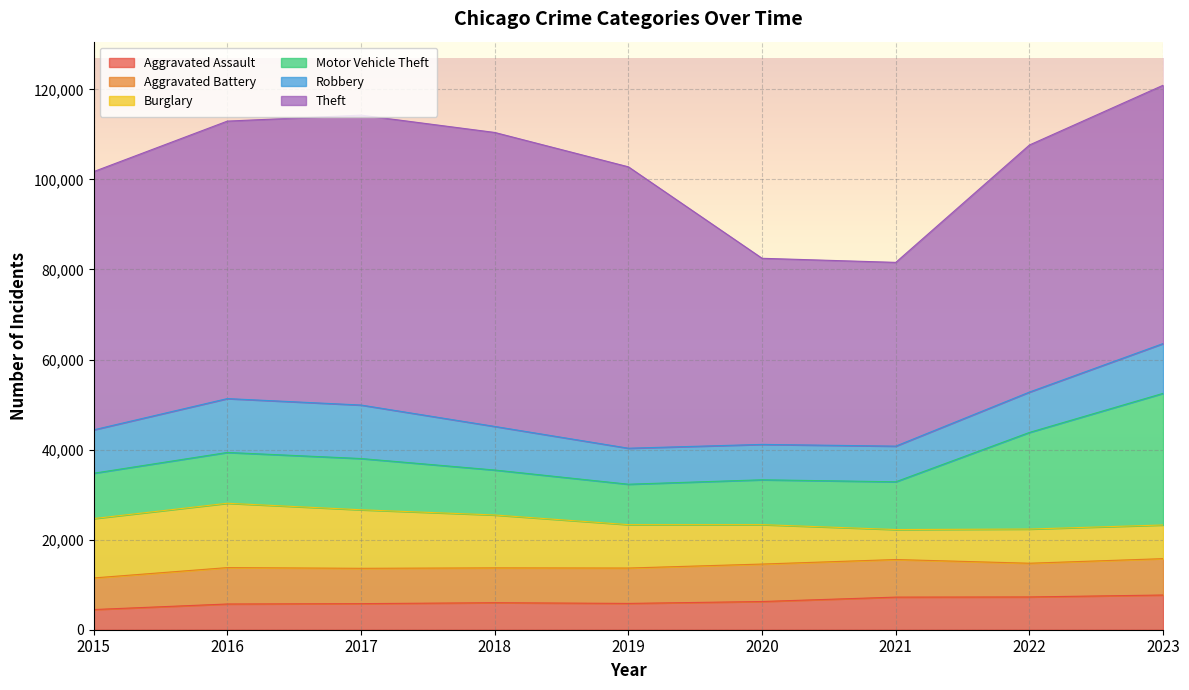

How many series are shown in this chart?

6